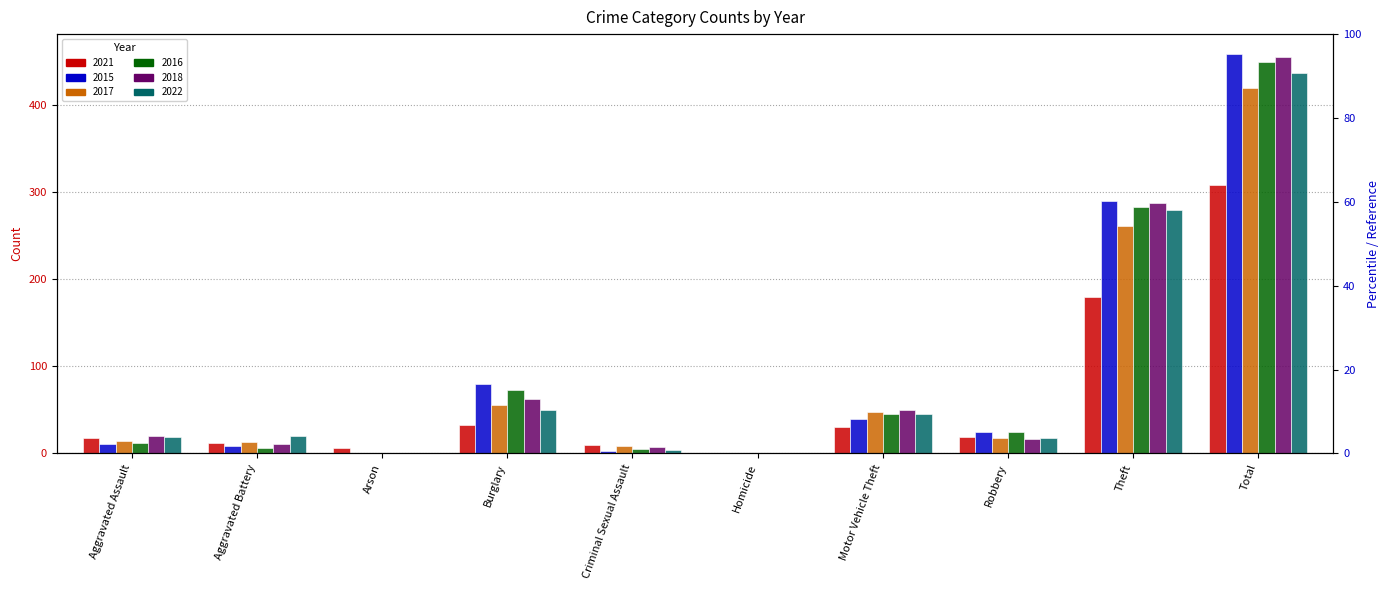

What are all the series names shown in the legend?

2021, 2015, 2017, 2016, 2018, 2022